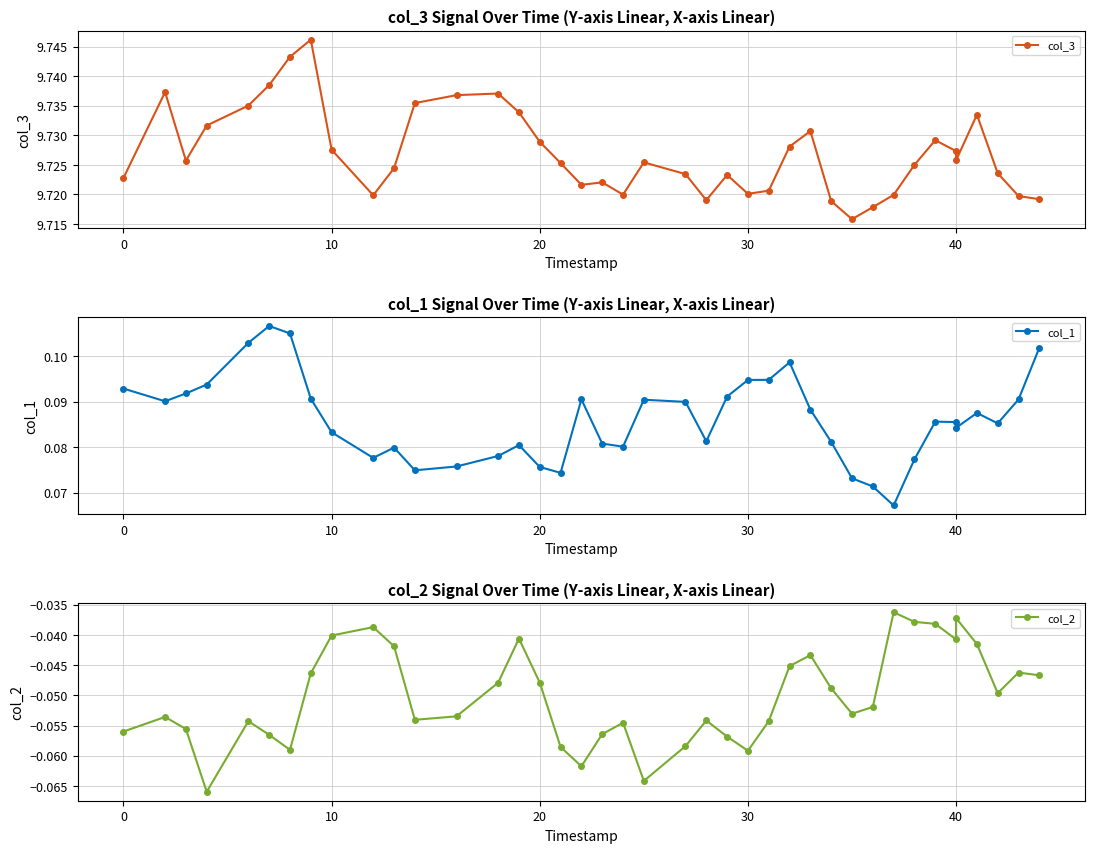

What is the lowest value of the col_2 series?

-0.1